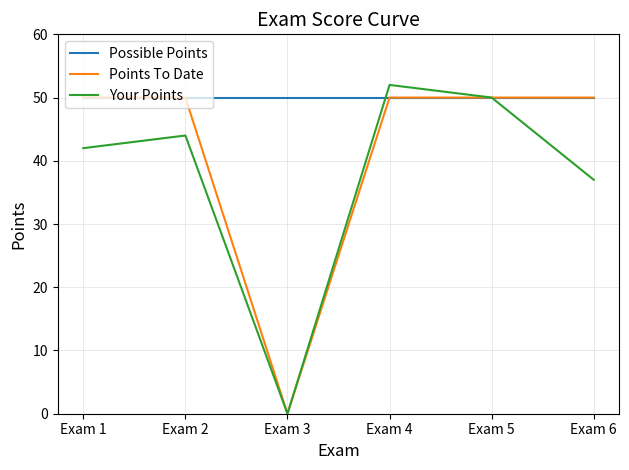

What is the spread (max minus min) of values at Exam 6?

13